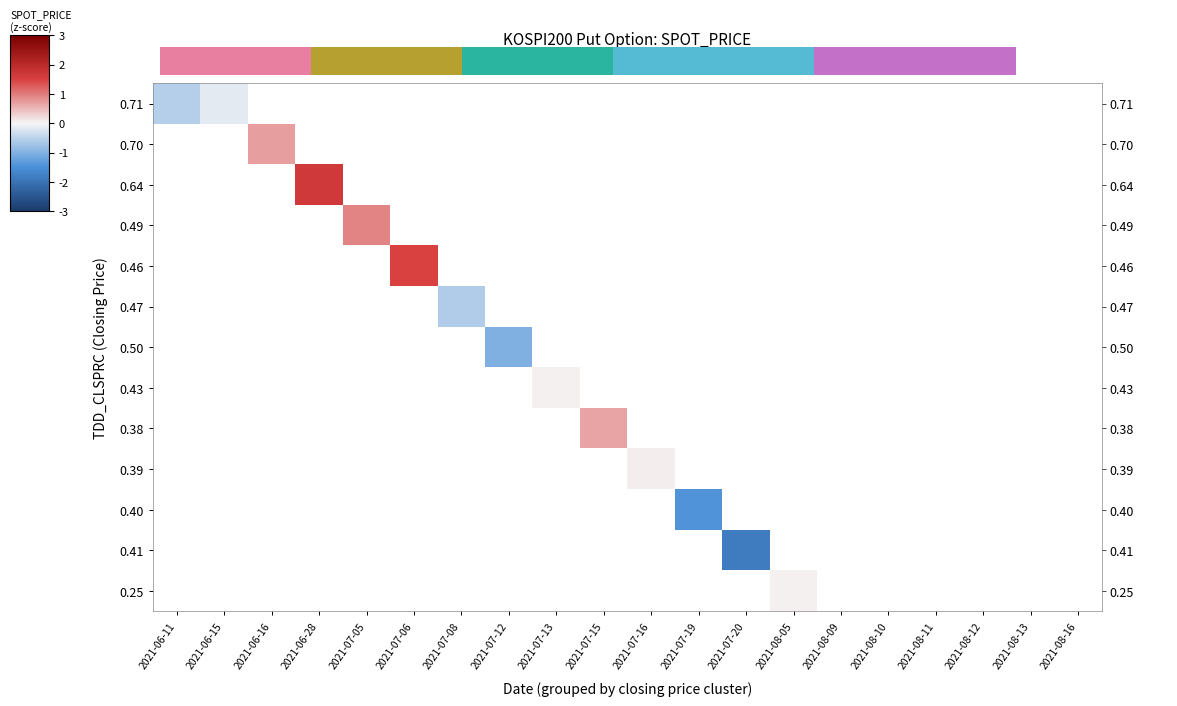

Between 2021-08-12 and 2021-07-06, which is larger?

2021-07-06